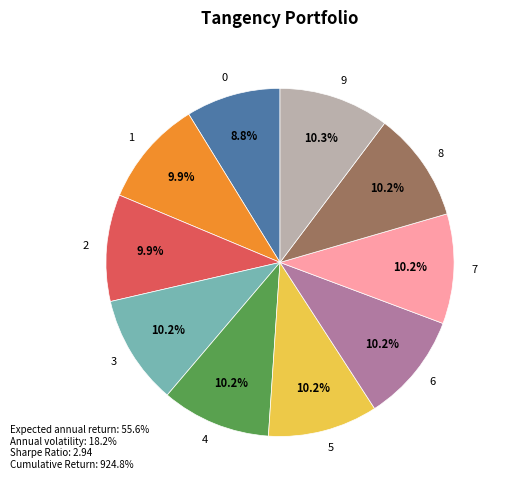

Is the sum of 7 and 4 greater than half?

No